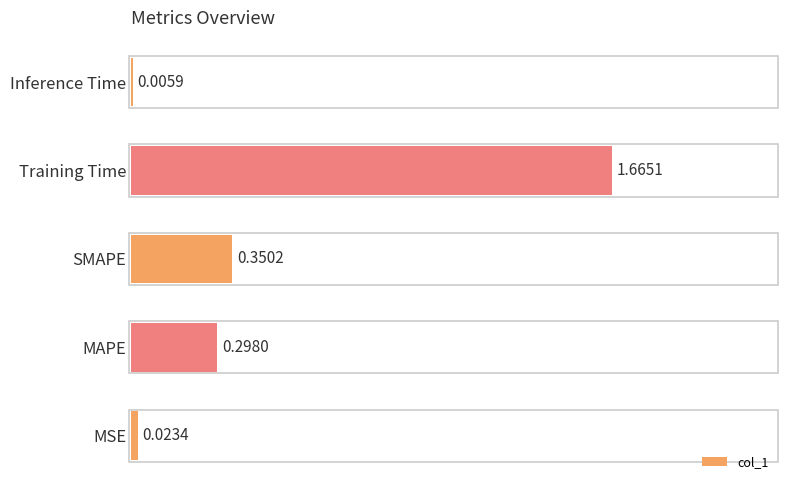

What is the sum of the values at Training Time and SMAPE?

2.0